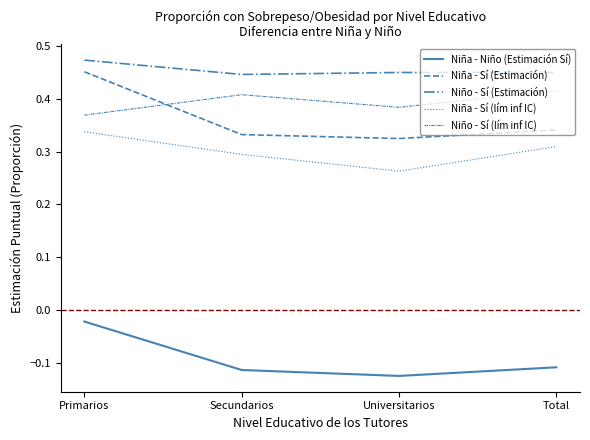

Does the chart have visible grid lines?

No